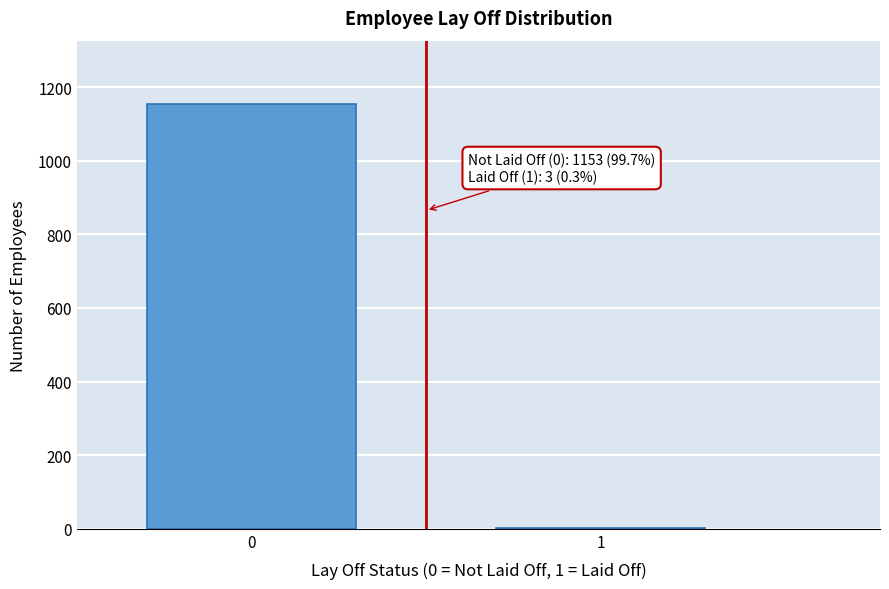

Reading left to right, extract all data points from this chart.

0=1153	1=3